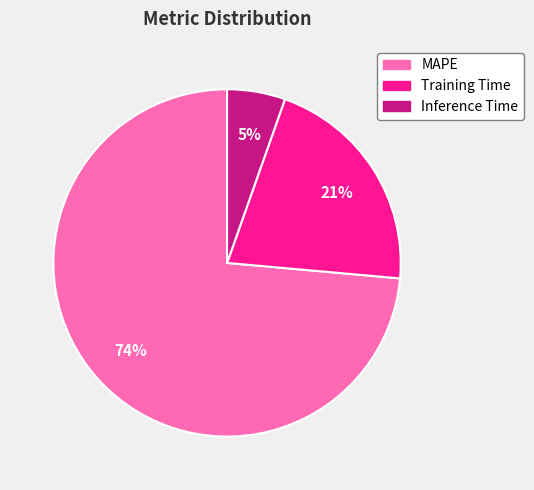

Which category has the biggest portion of the pie?

MAPE